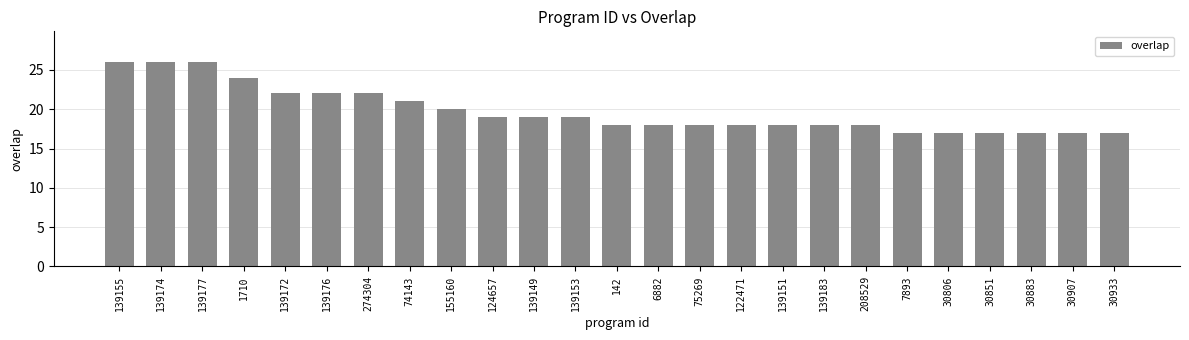

The chart shows a value of 18 at 122471. True or false?

True